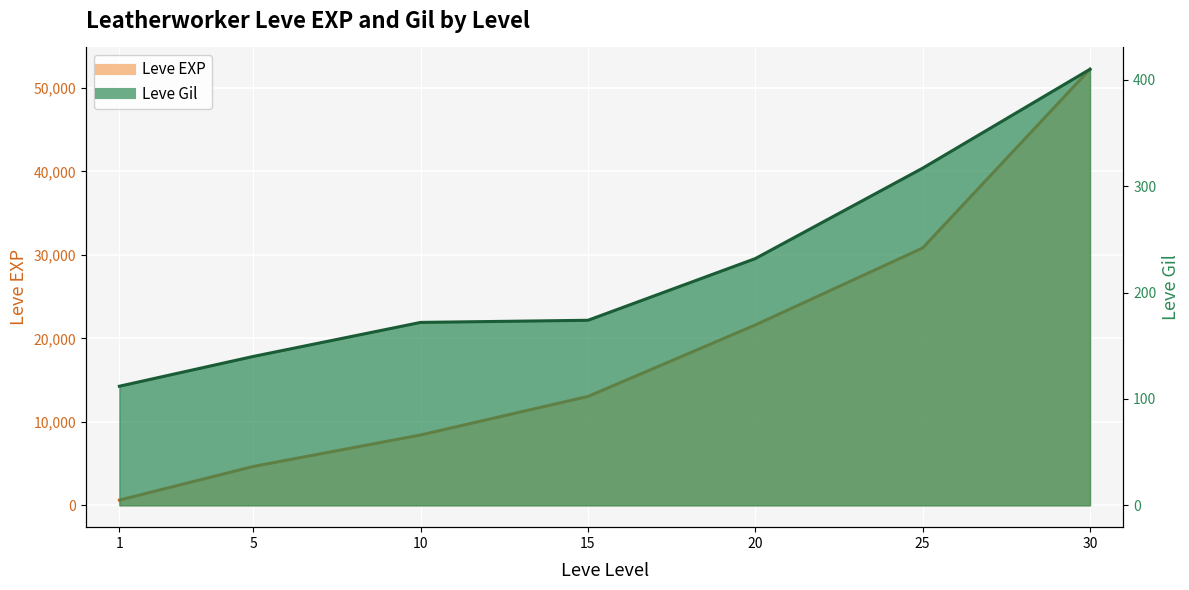

Reading left to right, transcribe all the data shown in this chart.

Leve EXP: 1=630	5=4660	10=8430	15=13040	20=21600	25=30820	30=52220
Leve Gil: 1=112	5=140	10=172	15=174	20=232	25=317	30=410